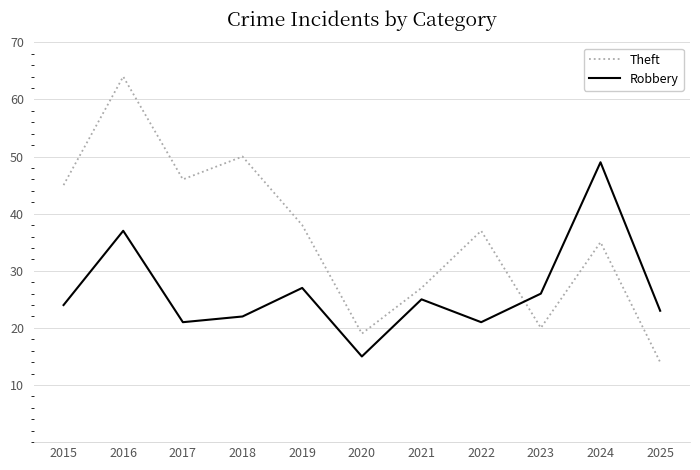

At how many categories does at least one series exceed 53?

1